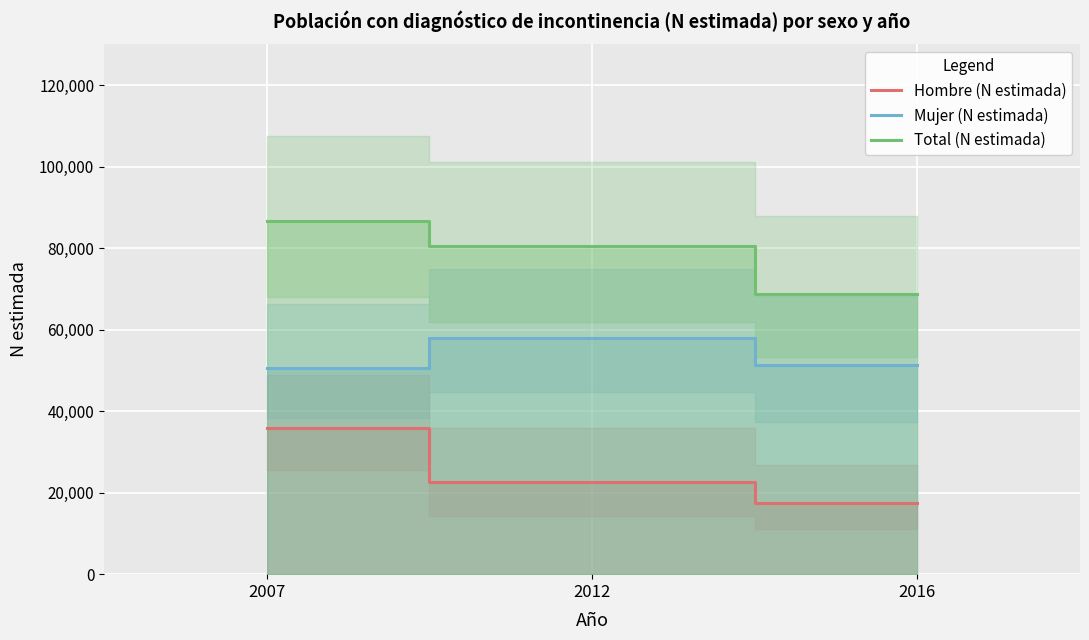

What is the sum of the Hombre (N estimada) values at 2007 and 2016?

53439